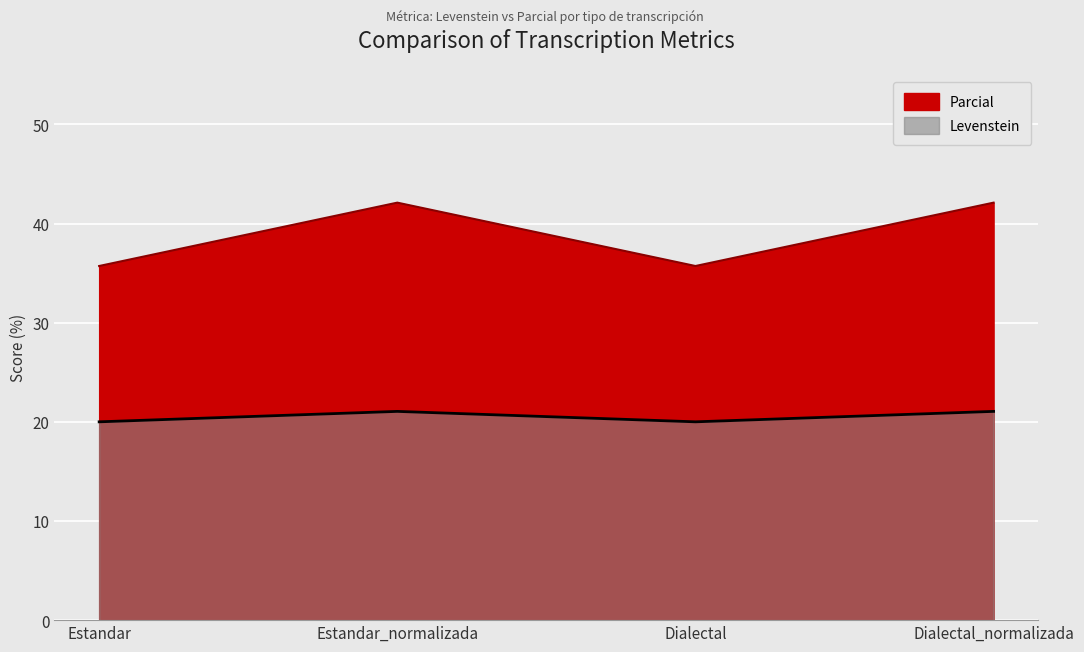

What is the approximate value of Levenstein at Dialectal_normalizada?

42.1